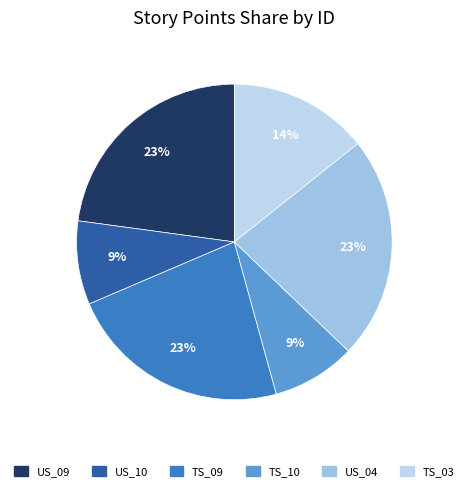

Does any single category account for the majority?

No